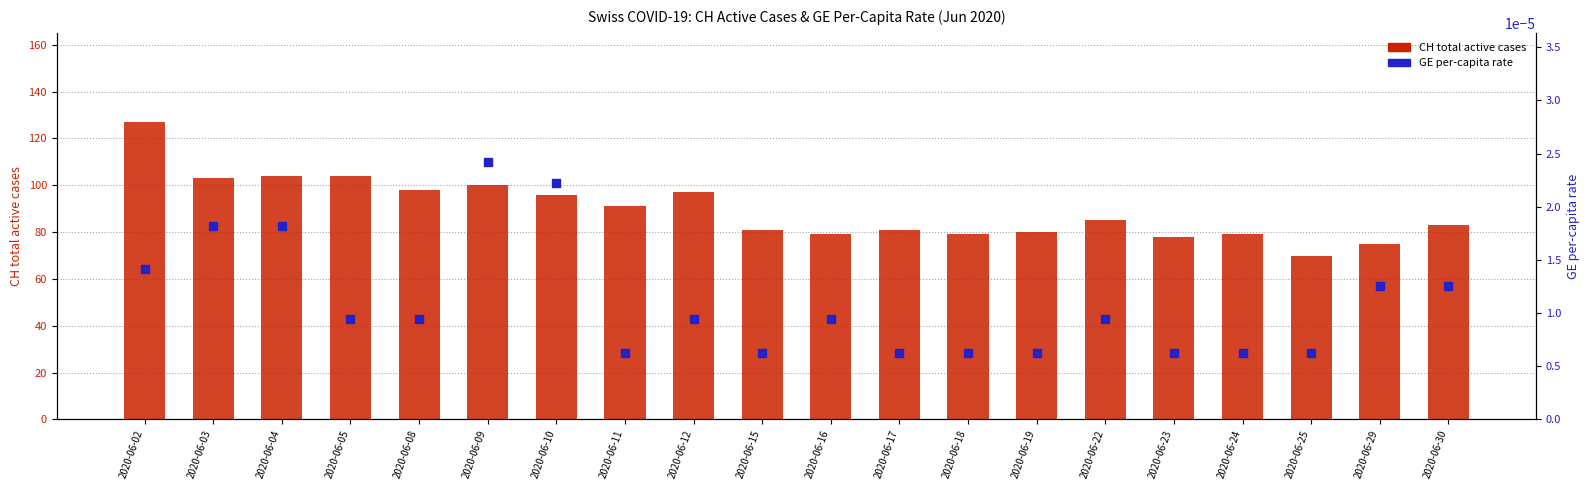

Which series has the largest total across all categories?

CH total active cases